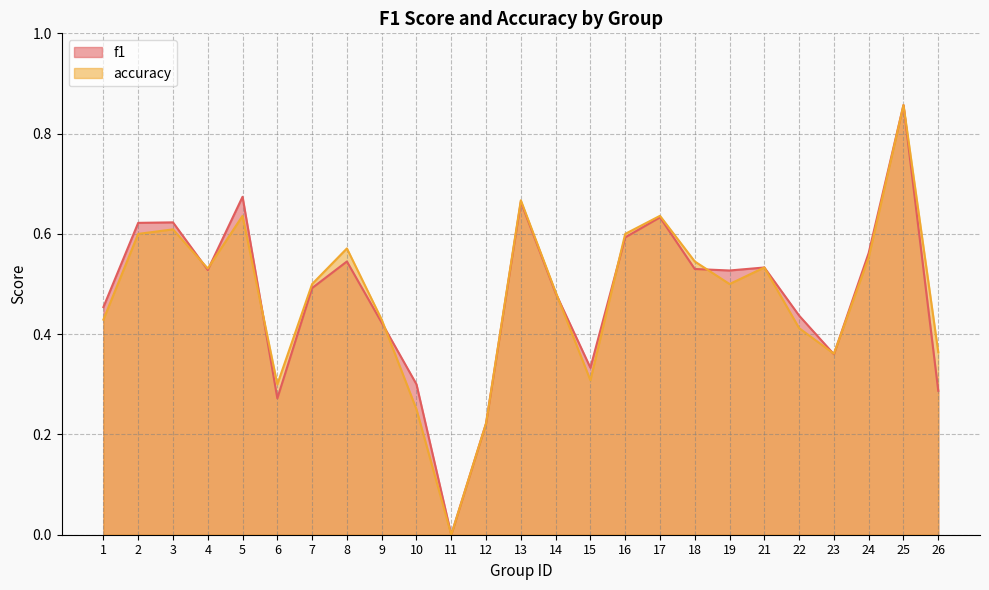

Read the f1 value at 9.

0.4